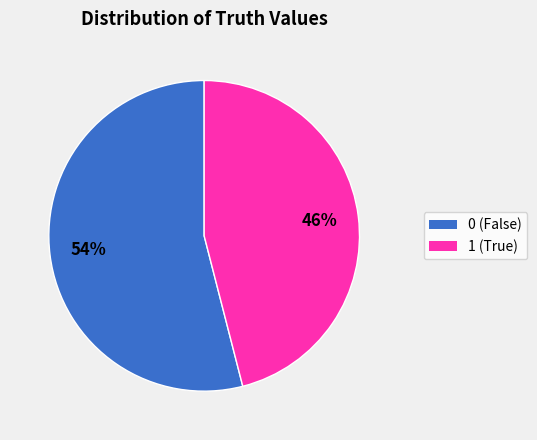

Combined, do 0 and 1 account for over 50%?

Yes